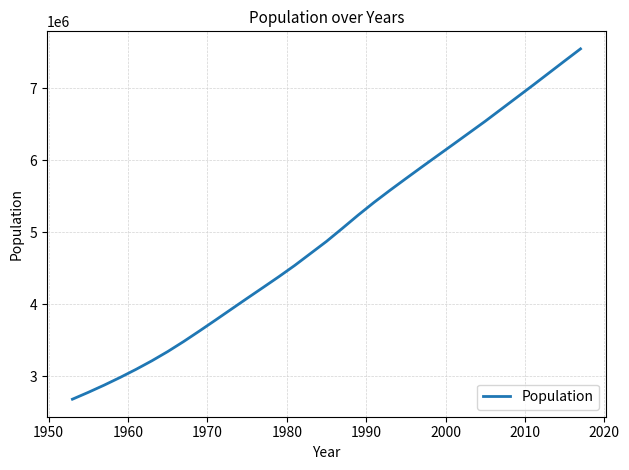

What is the average value?

4786023